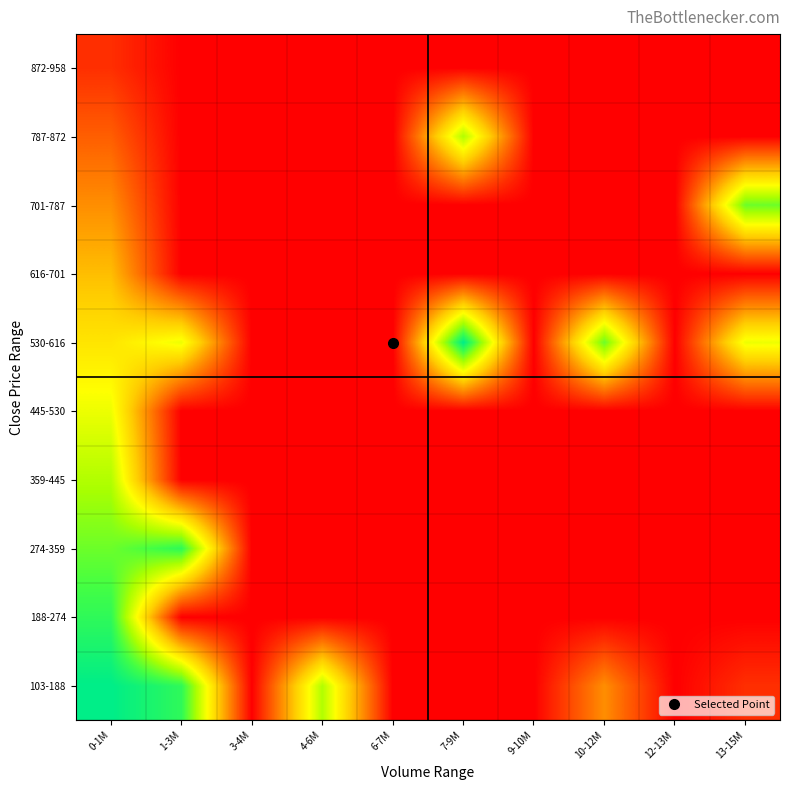

Rank the series at 1-3M from lowest to highest value.

188-274, 359-445, 445-530, 616-701, 701-787, 787-872, 872-958, 530-616, 103-188, 274-359